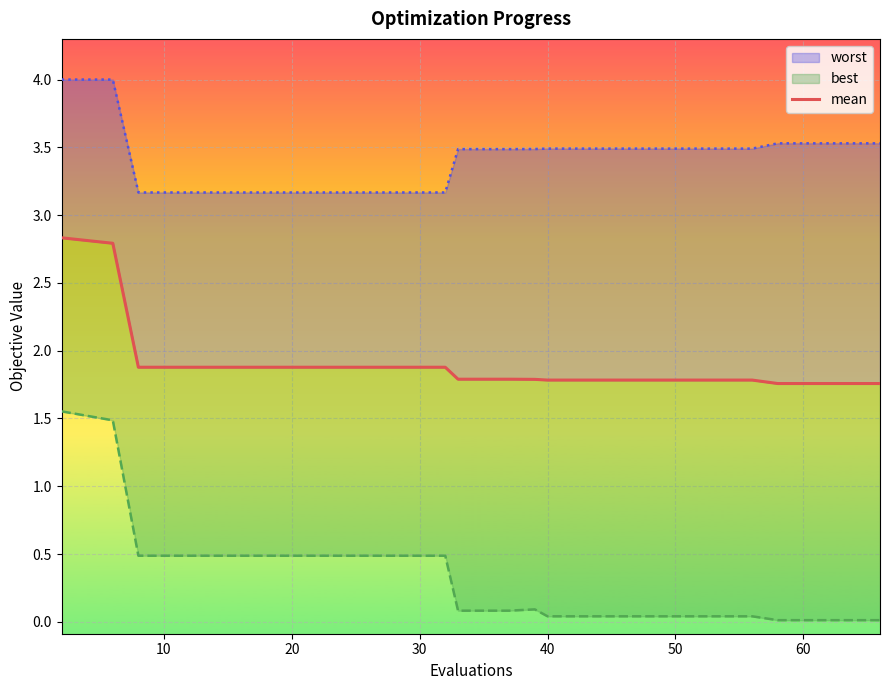

Where is mean nearest to the value 2?

20